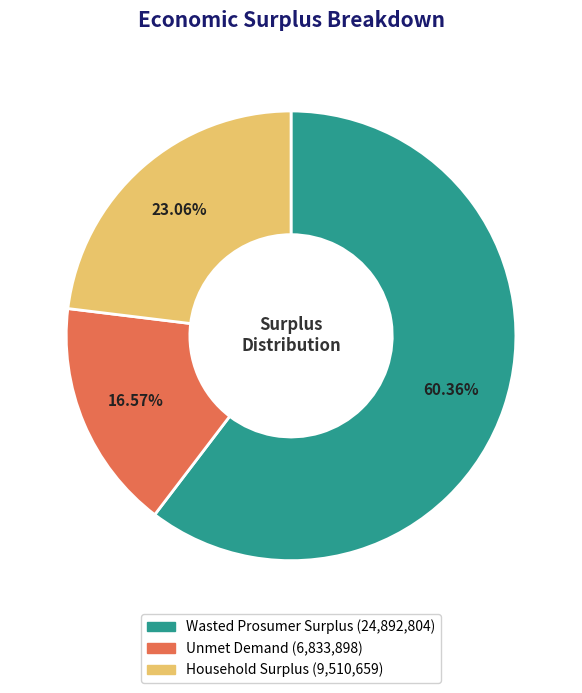

Approximately how many times larger is the value at Wasted Prosumer Surplus compared to Unmet Demand?

3.6